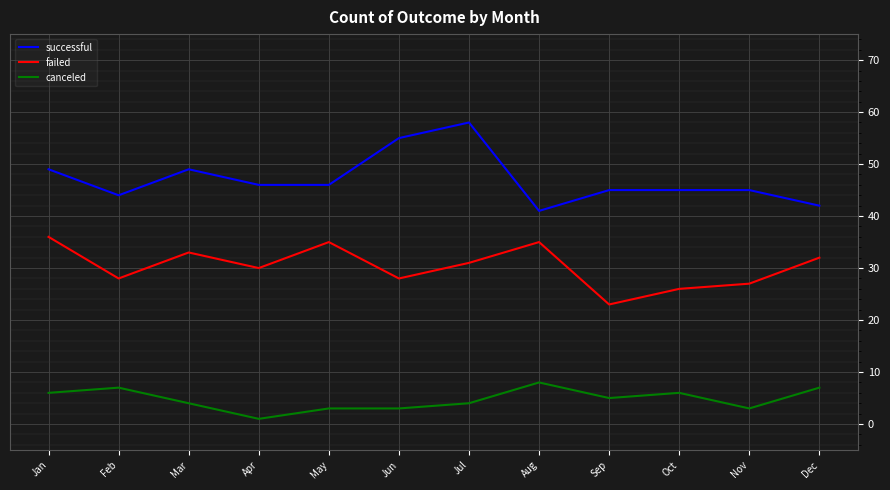

Is the value of canceled at Jun greater than the value of failed at May?

No